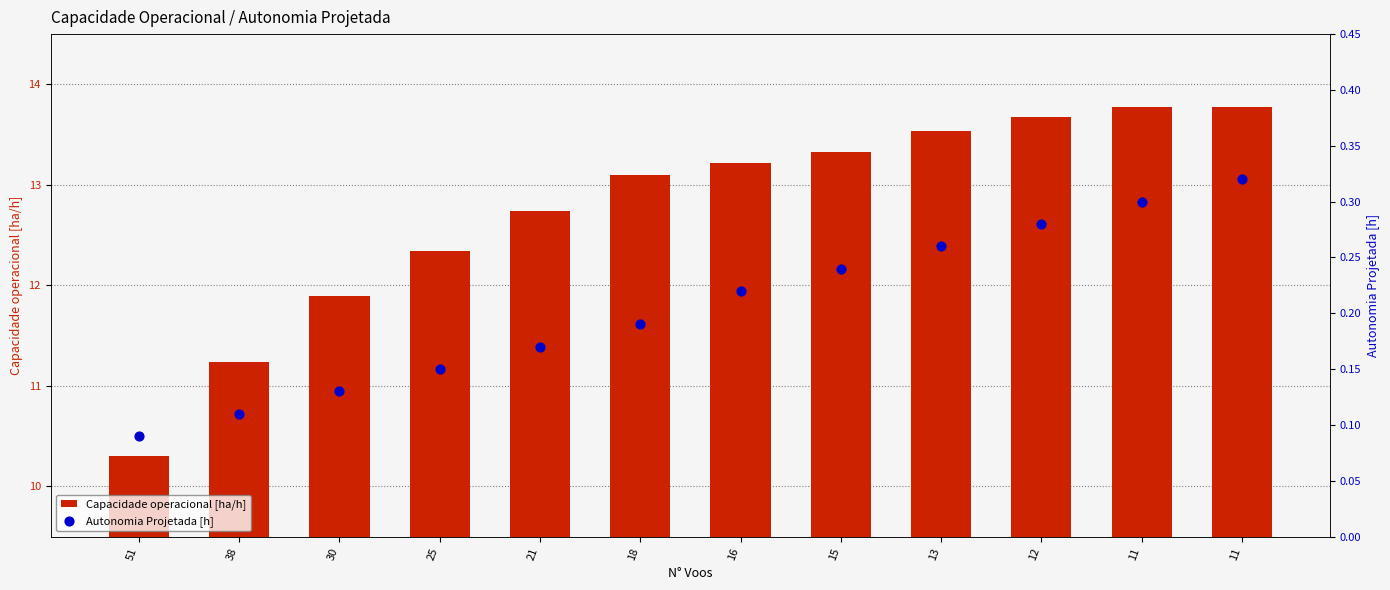

Is the value of Autonomia Projetada [h] at 12 greater than the value of Capacidade operacional [ha/h] at 38?

No